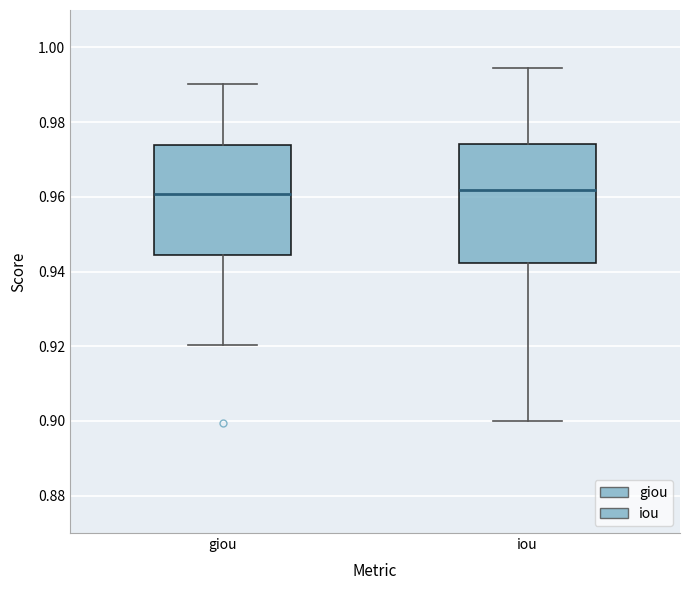

Reading left to right, read every box against the y-axis: the position of its median line, the range the box covers, and the ends of its whiskers. The values are not printed on the chart, so give them approximately, as read against the axis.

giou: median 0.960, box 0.944 to 0.974, whiskers 0.920 to 0.990
iou: median 0.962, box 0.942 to 0.974, whiskers 0.900 to 0.994